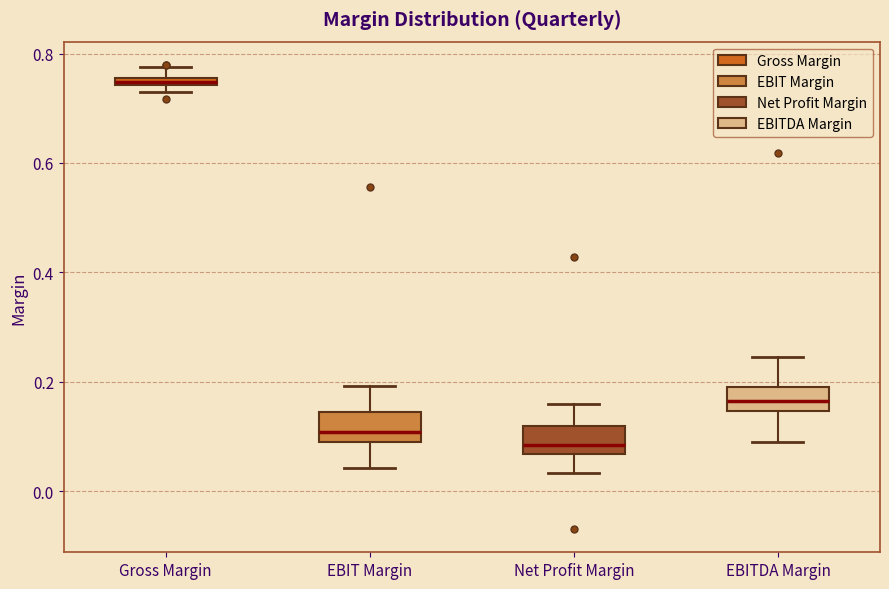

Which box's median line is the lowest?

Net Profit Margin